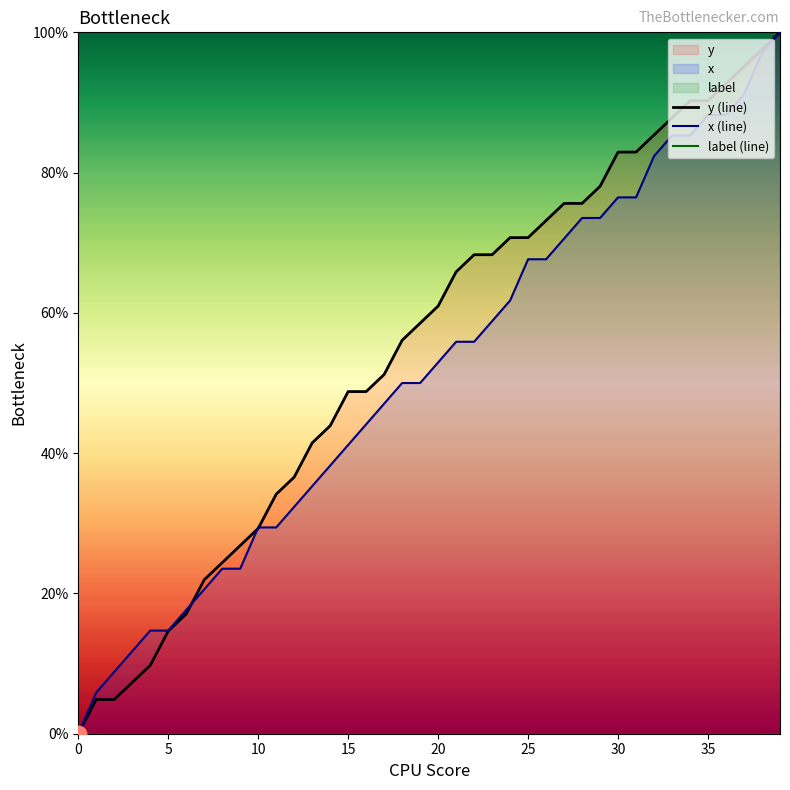

How many times do y (line) and x (line) cross each other?

3